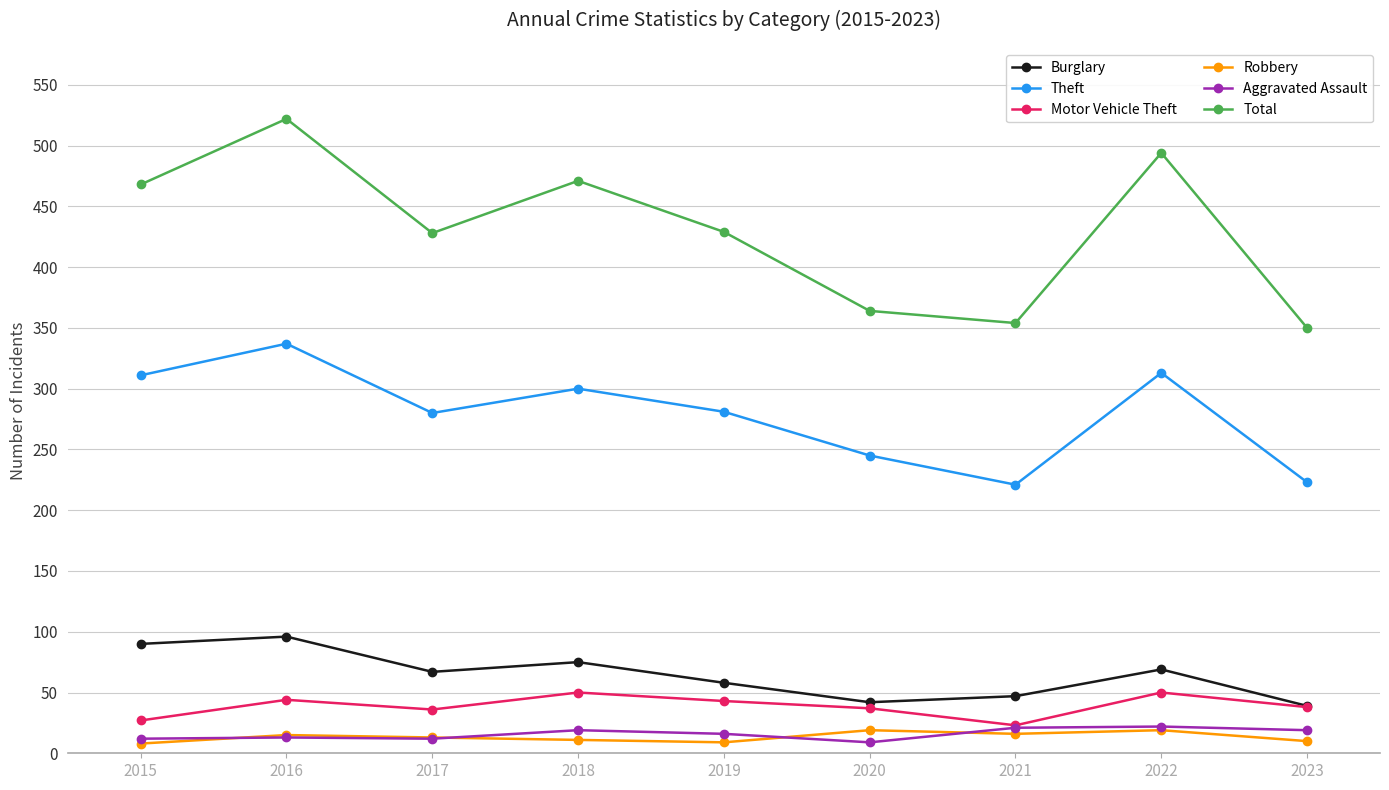

True or false: Robbery and Total intersect in this chart.

False